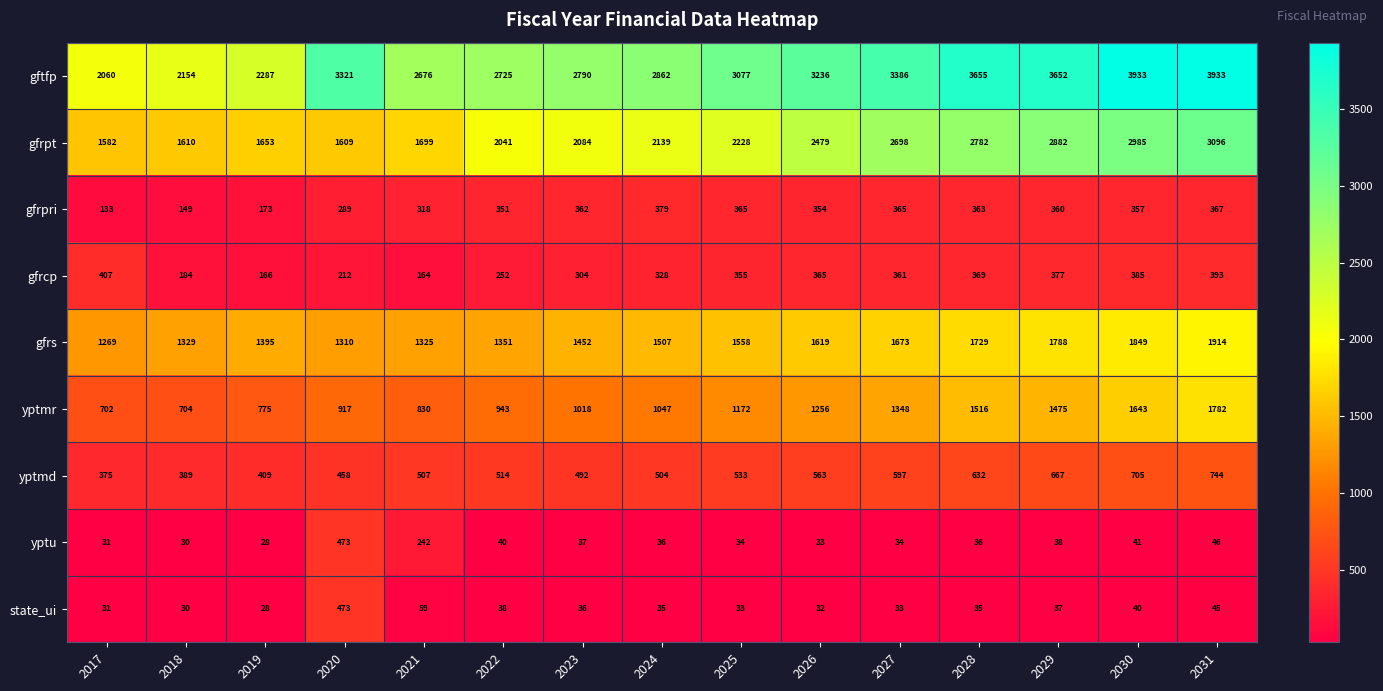

What is the difference between the maximum and minimum values in the gftfp series?

1873